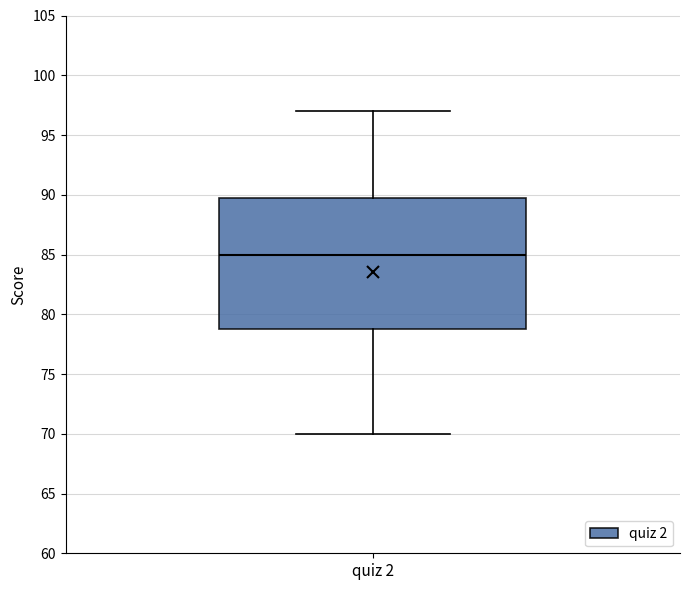

Where is the lower edge of the box for quiz 2 on the y-axis? The values are not printed on the chart, so give them approximately, as read against the axis.

79